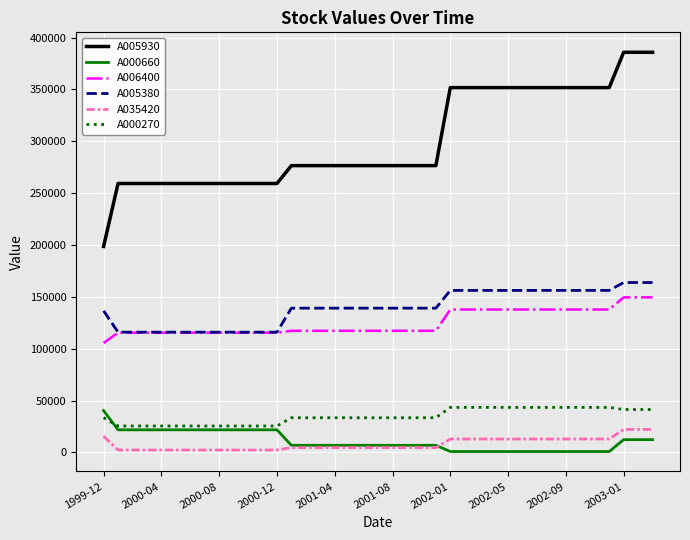

True or false: A035420 and A005930 intersect in this chart.

False